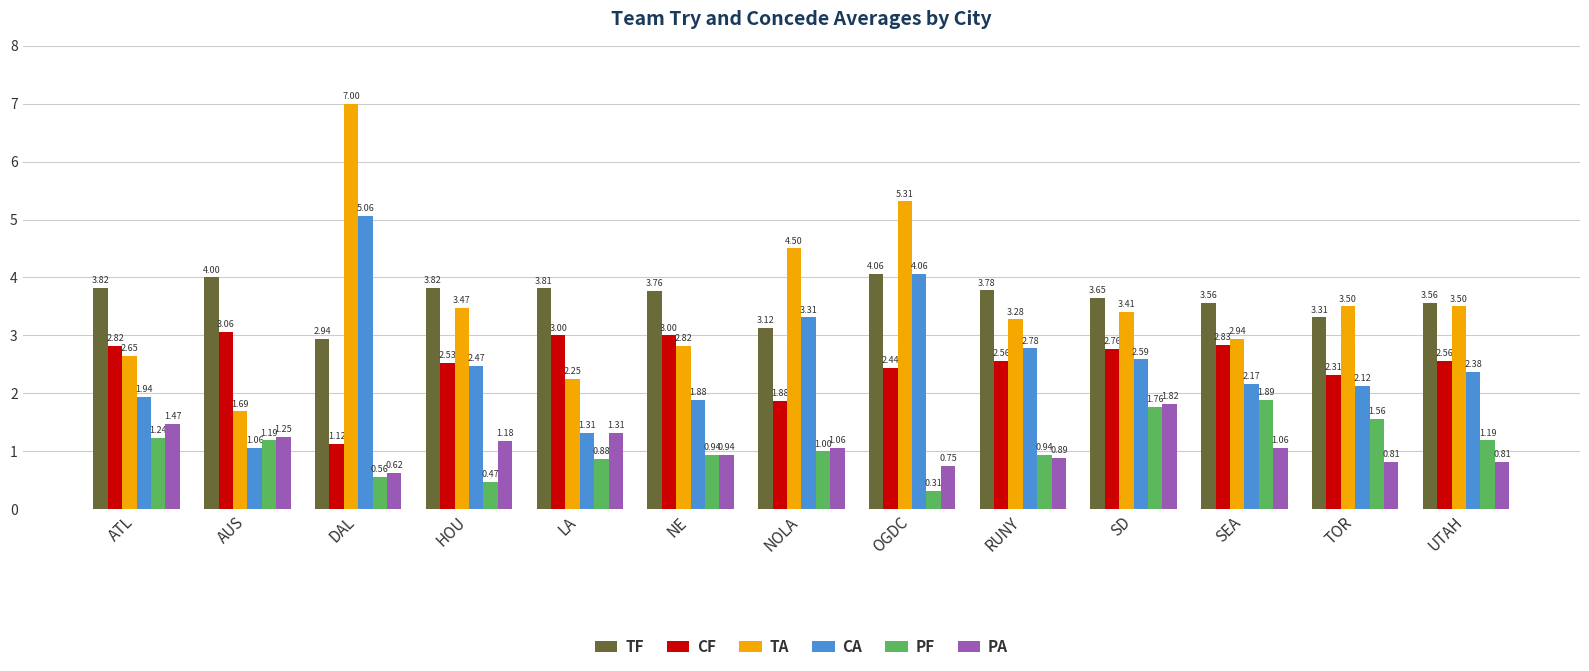

Which category has the lowest value across all series?

OGDC